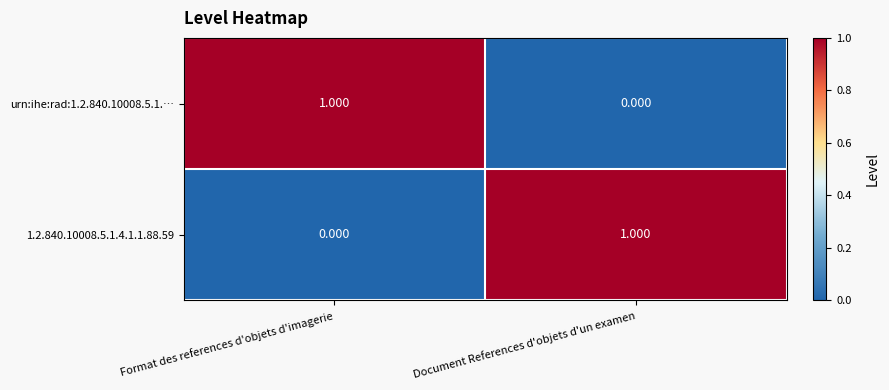

At which label is urn:ihe:rad:1.2.840.10008.5.1.… closest to 0?

Document References d'objets d'un examen